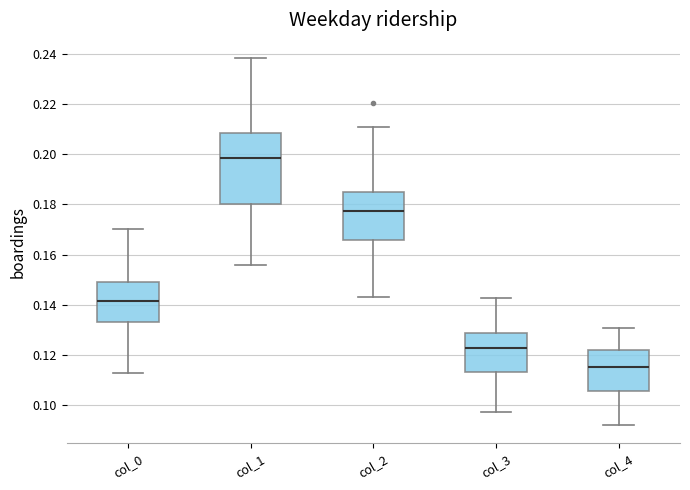

Reading left to right, transcribe this box plot: for each box, give where its median line is, the range the box spans, and where its two whiskers end, as read against the y-axis. The values are not printed on the chart, so give them approximately, as read against the axis.

col_0: median 0.142, box 0.134 to 0.150, whiskers 0.112 to 0.170
col_1: median 0.198, box 0.180 to 0.208, whiskers 0.156 to 0.238
col_2: median 0.178, box 0.166 to 0.186, whiskers 0.144 to 0.210
col_3: median 0.122, box 0.114 to 0.128, whiskers 0.098 to 0.142
col_4: median 0.116, box 0.106 to 0.122, whiskers 0.092 to 0.130